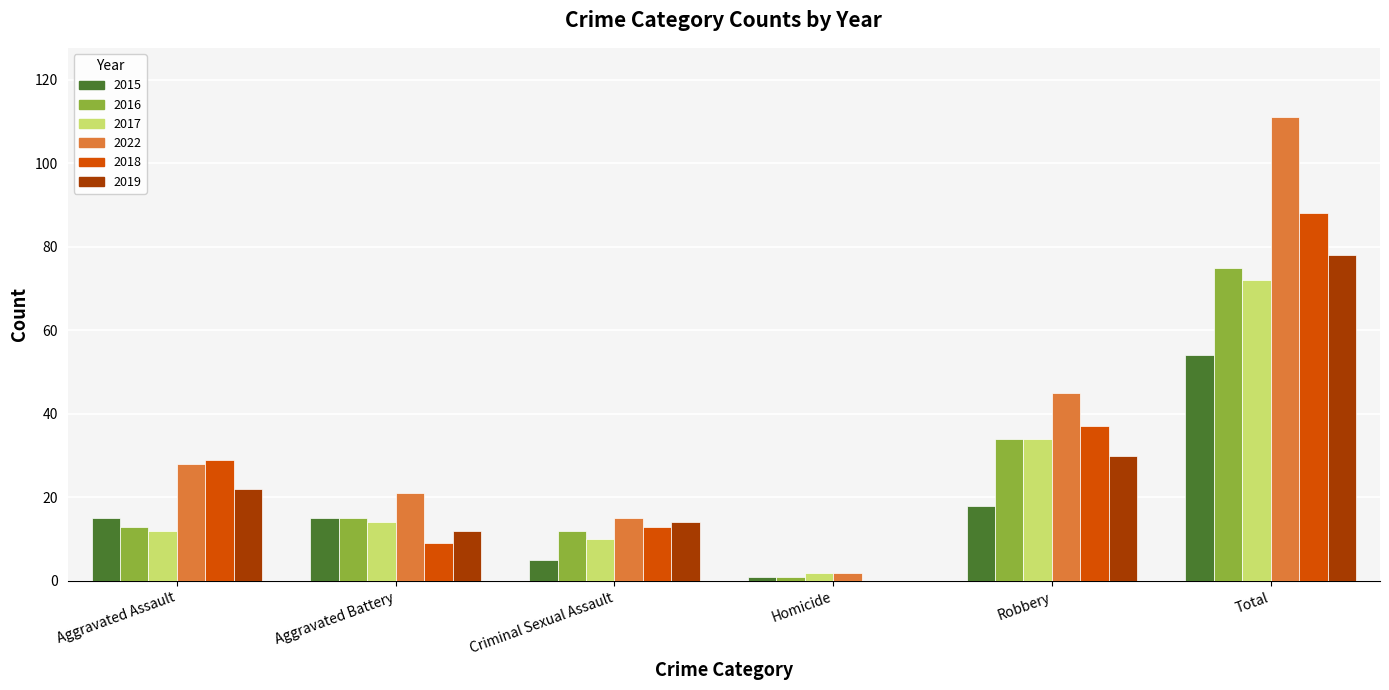

What is the difference between the 2022 values at Homicide and Robbery?

43